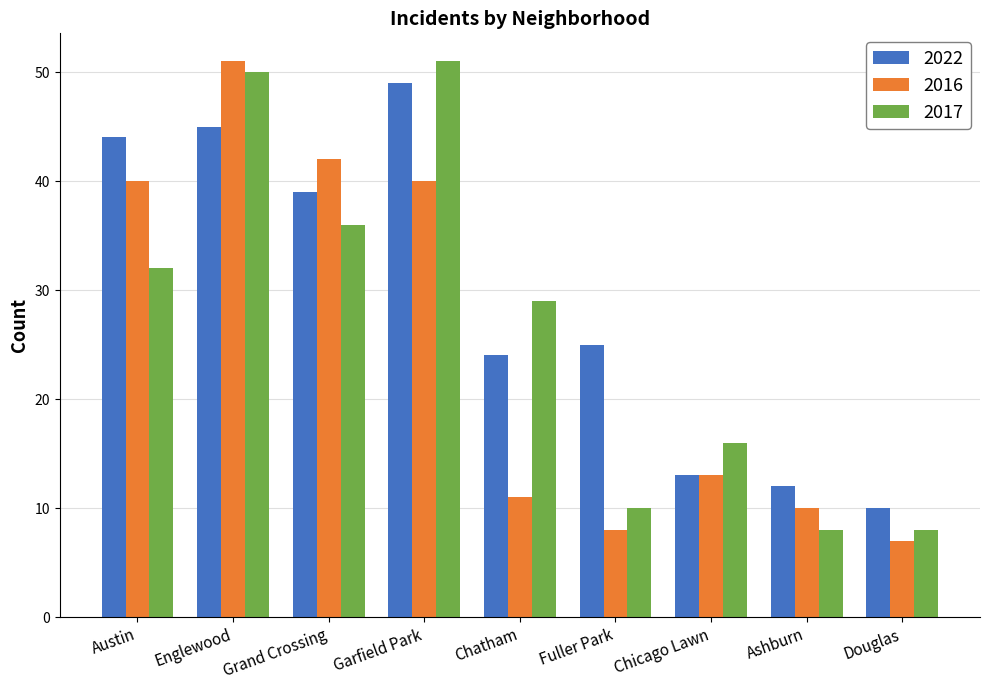

Which category has the highest value in the 2022 series?

Garfield Park